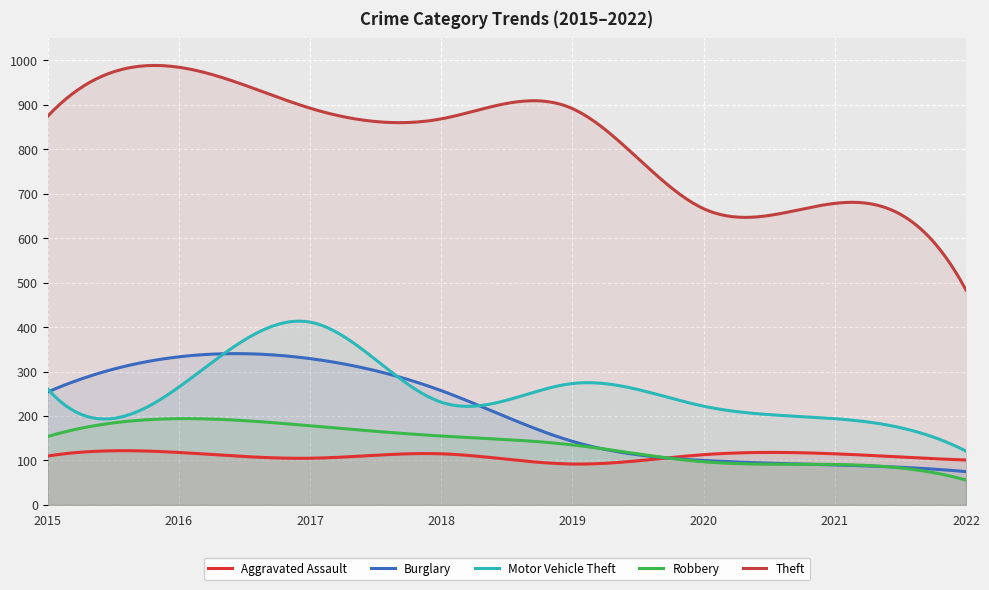

How many interior local peaks does the Motor Vehicle Theft series have?

2